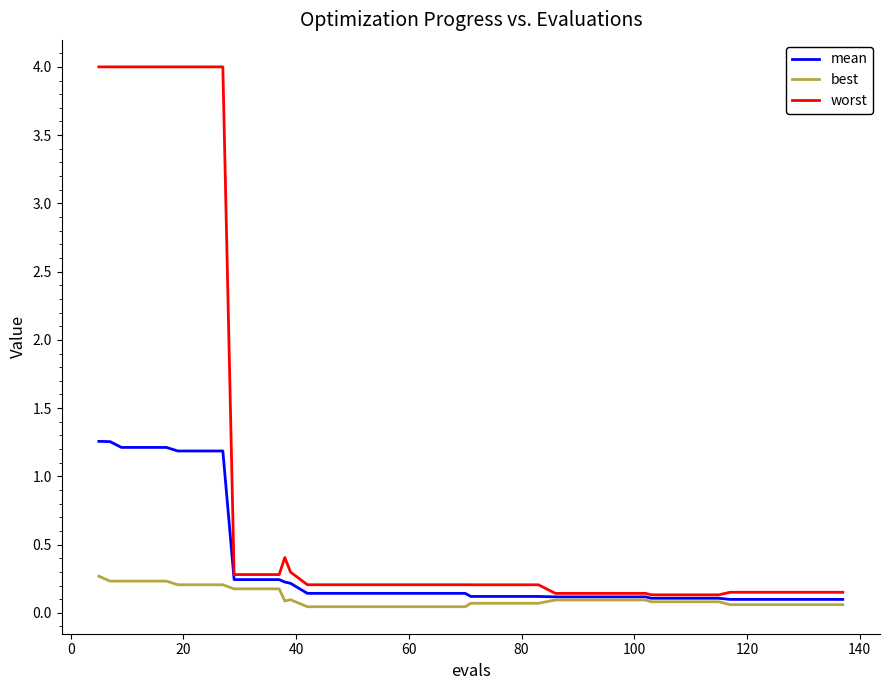

Which series has the largest range (max minus min)?

worst